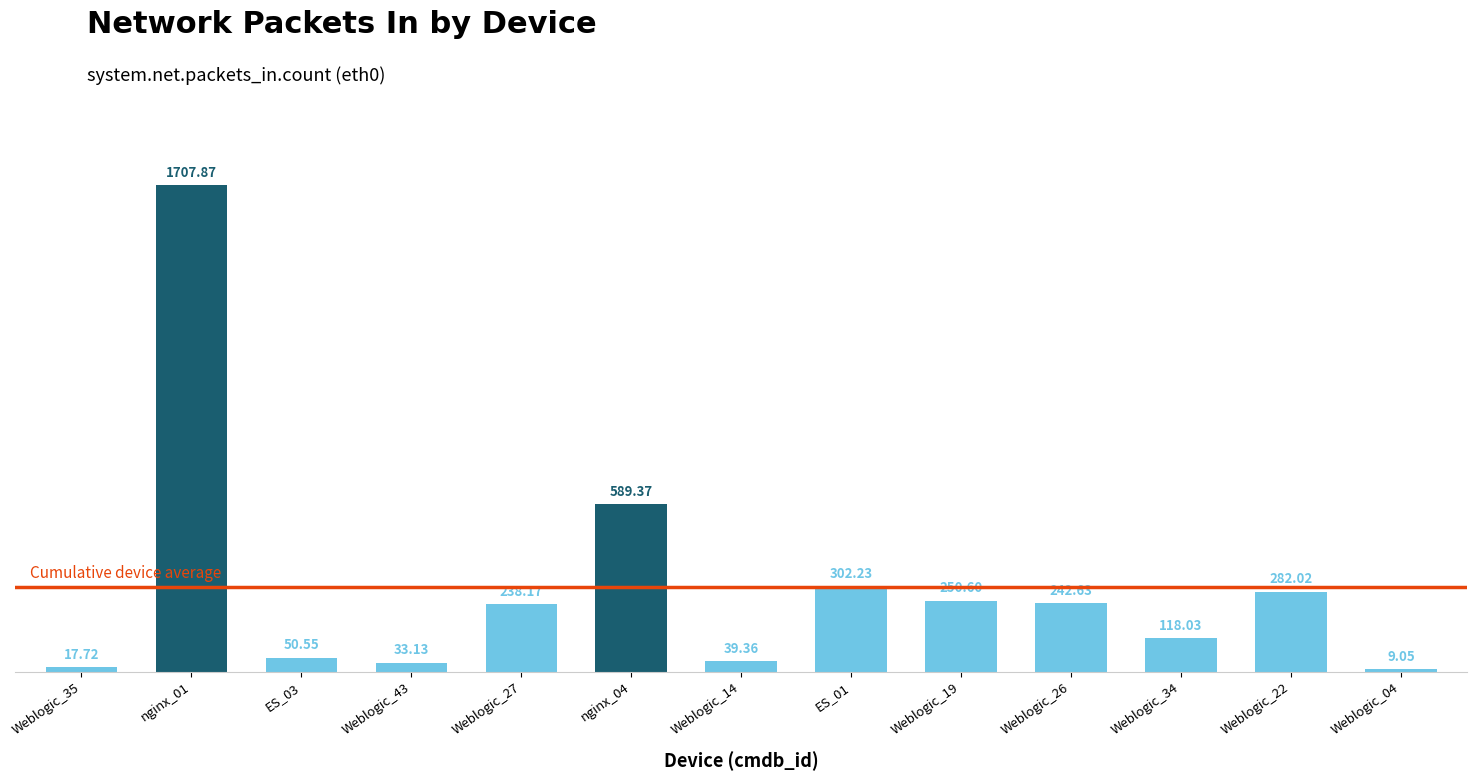

Which label corresponds to the largest value in the chart?

nginx_01